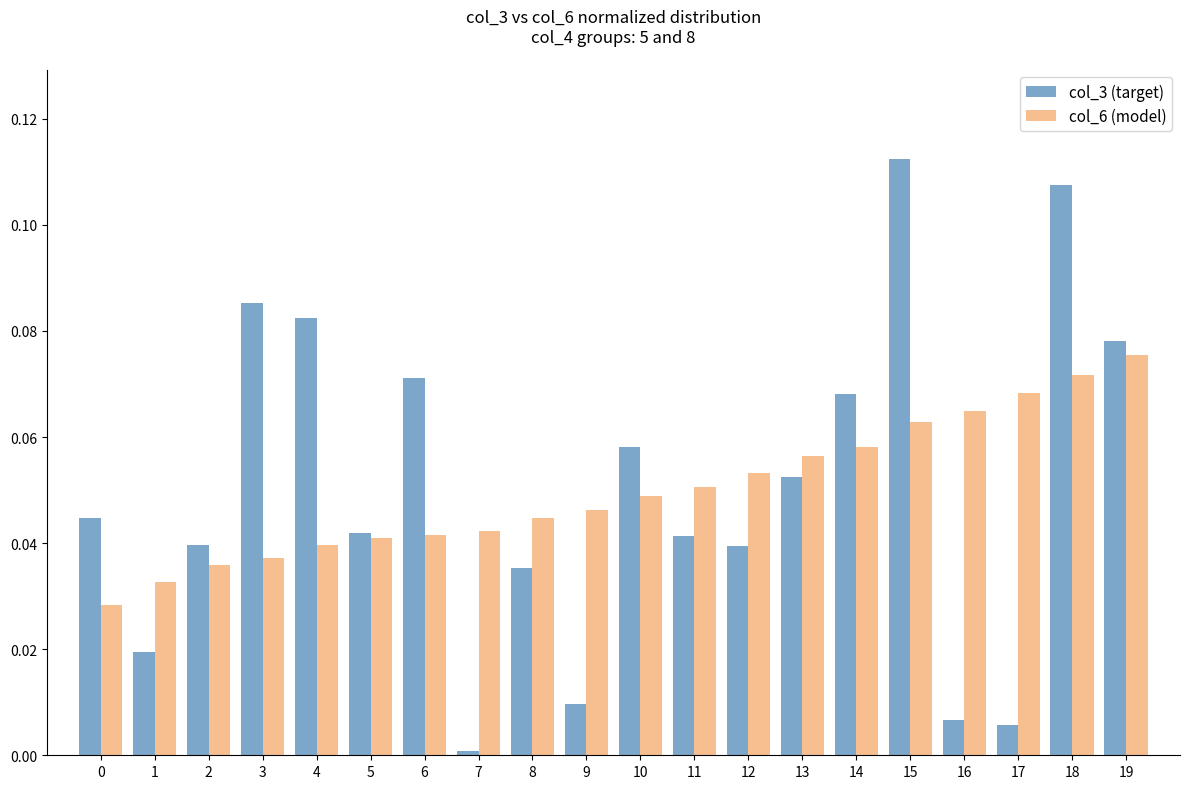

Which label corresponds to the largest value in the chart?

15